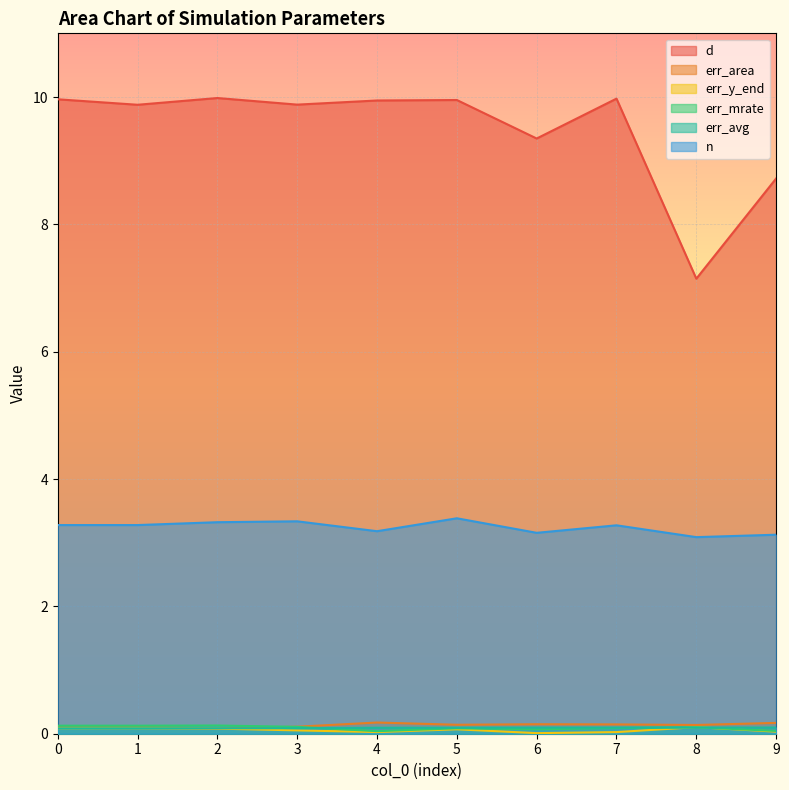

At which category does d reach its first local peak?

2